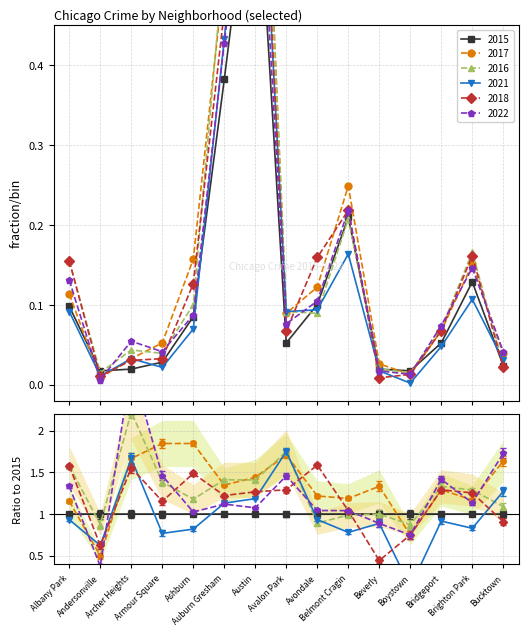

Where is the first local minimum for 2017?

Andersonville